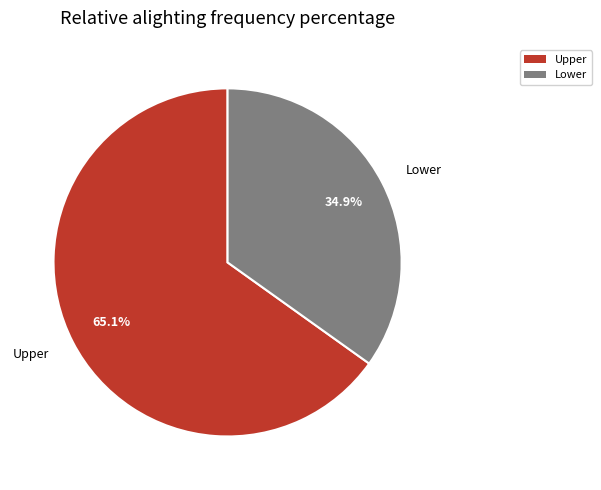

Is it true that Upper is 65% of the pie?

True